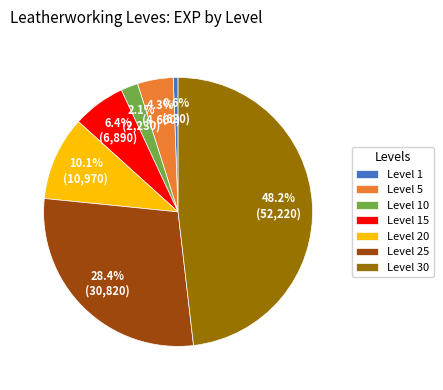

Rank the categories by value from lowest to highest.

Level 1, Level 10, Level 5, Level 15, Level 20, Level 25, Level 30